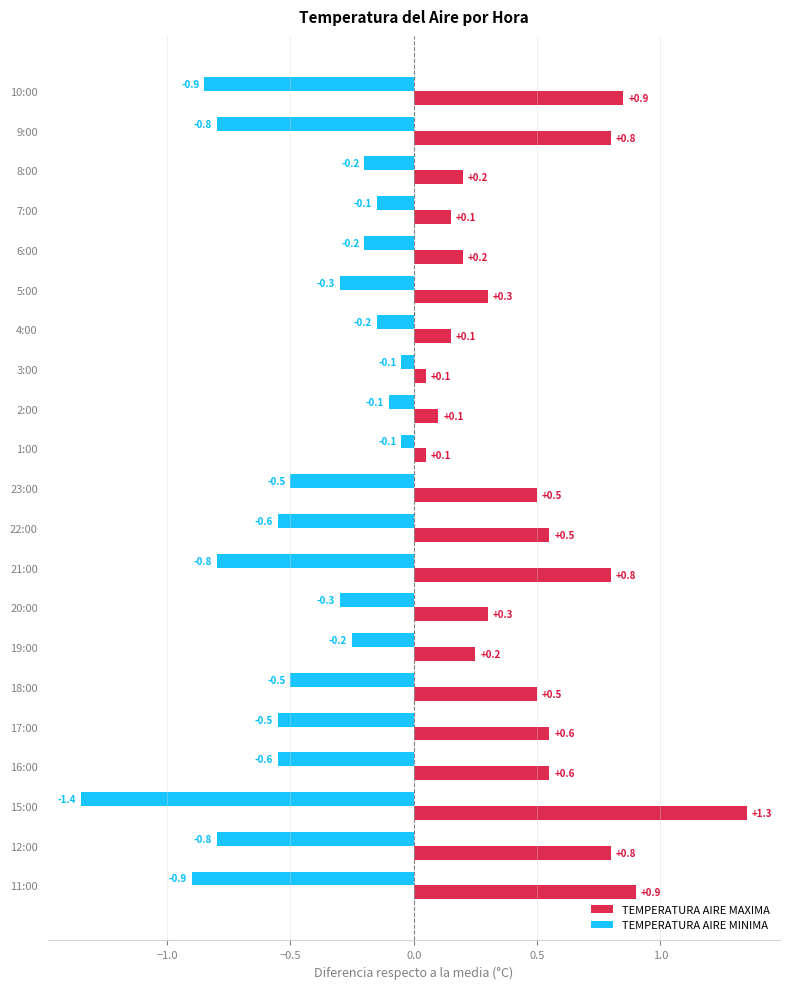

How many data points does each series have?

21